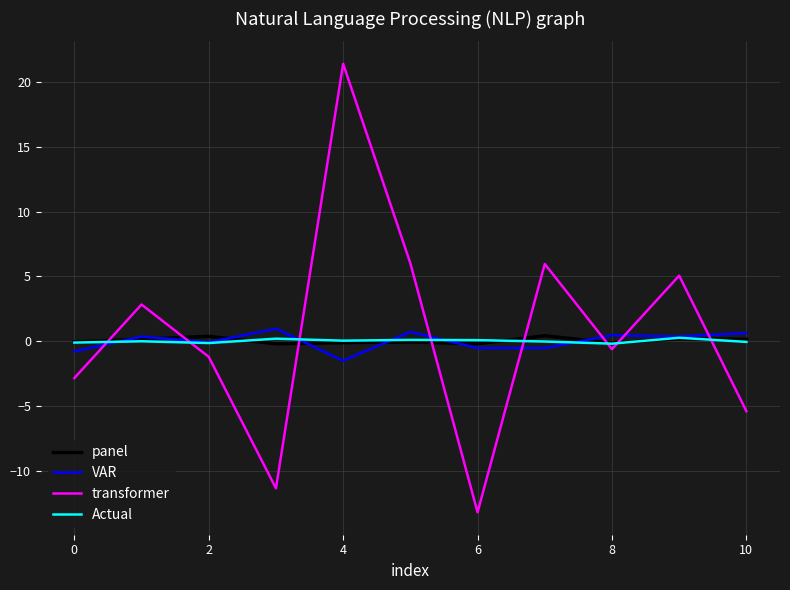

How many lines are shown in the chart?

4